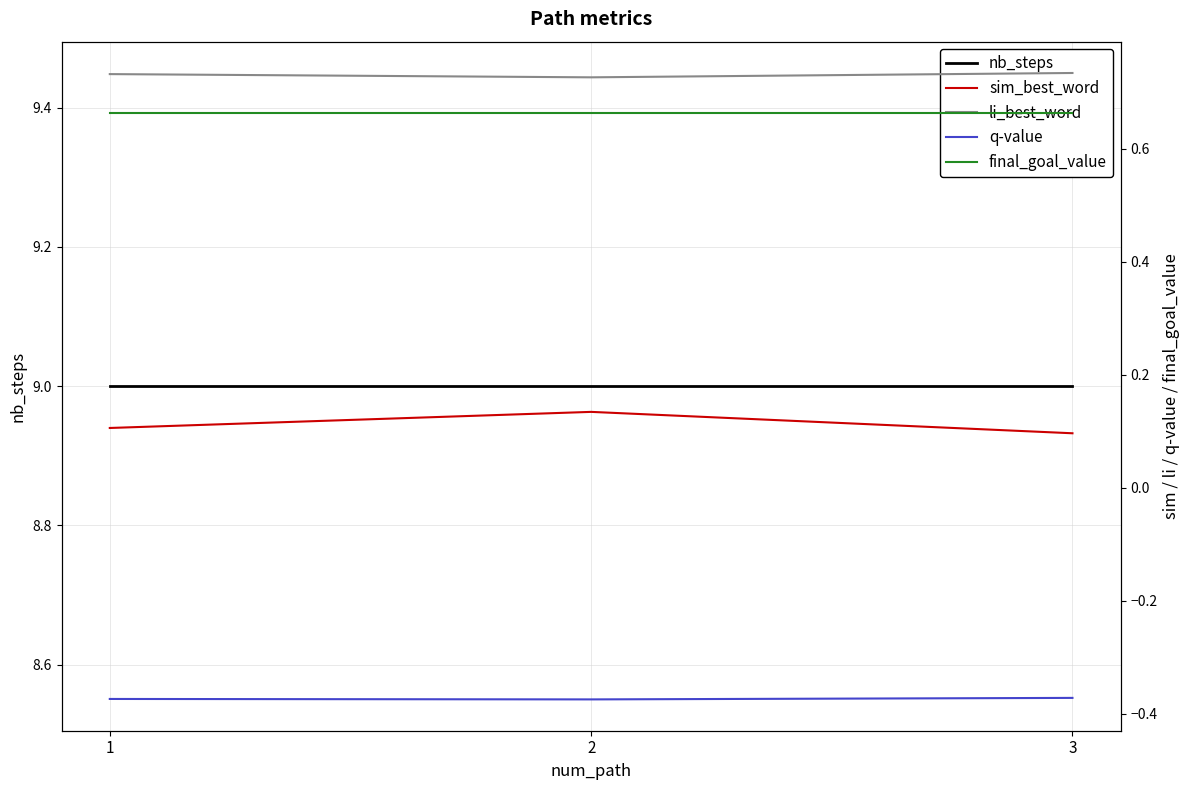

At how many categories does at least one series exceed 8?

3